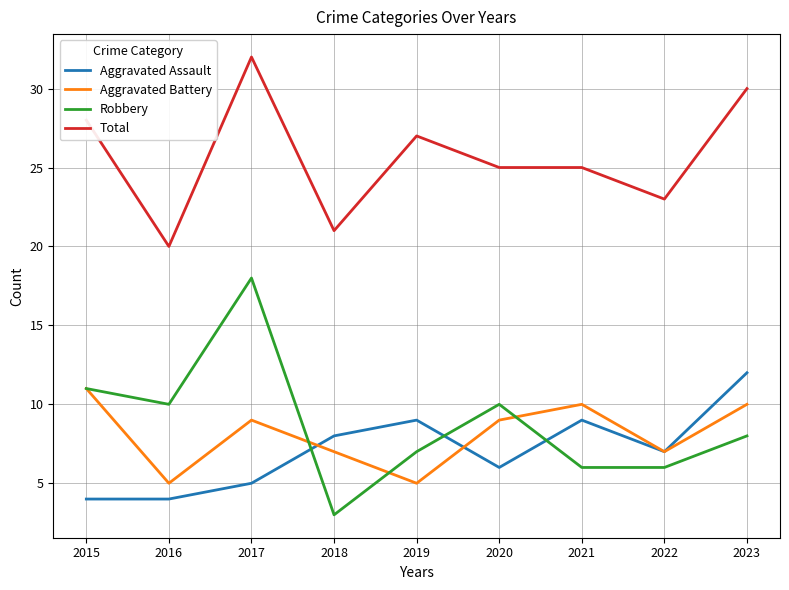

What is the sum of the Total values at 2018 and 2016?

41